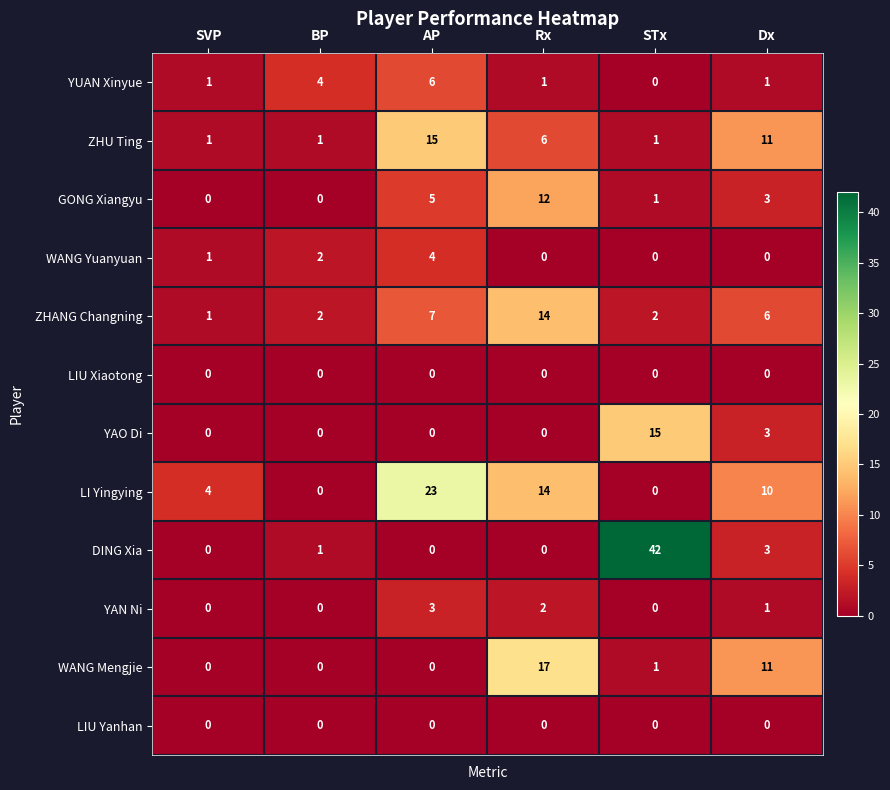

Where does the GONG Xiangyu series first go above 3?

AP